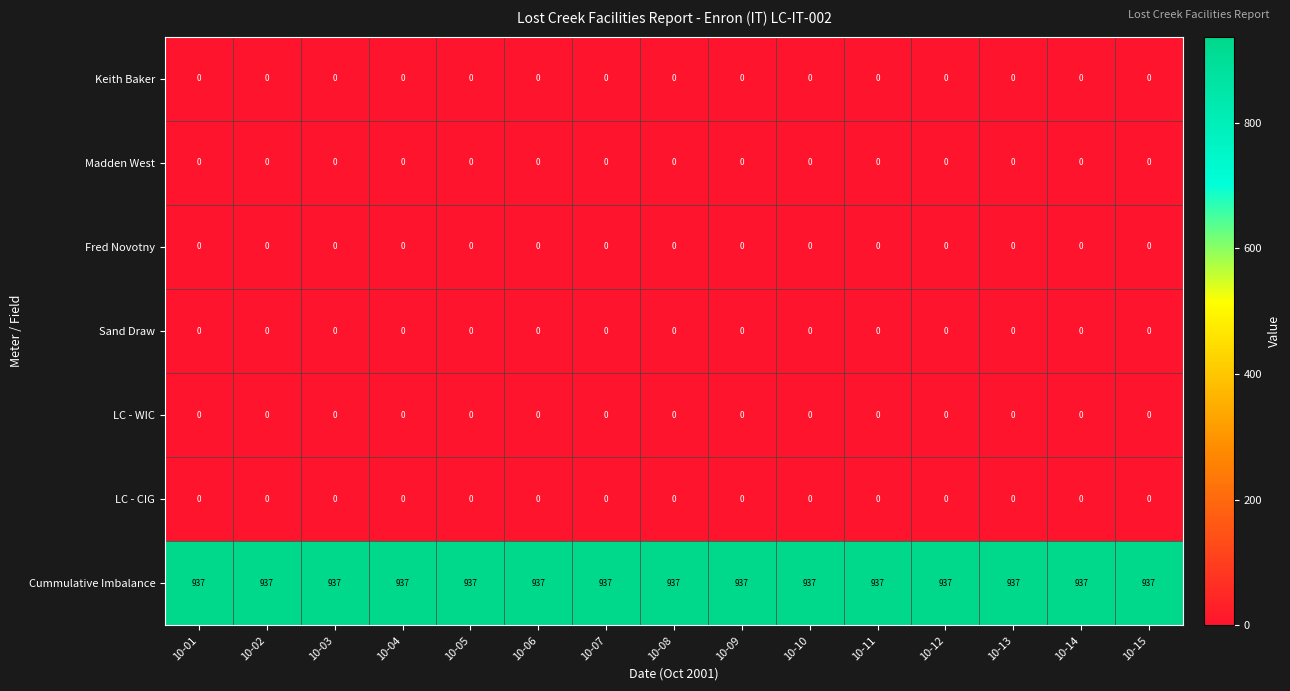

What is the maximum value for Cummulative Imbalance?

937